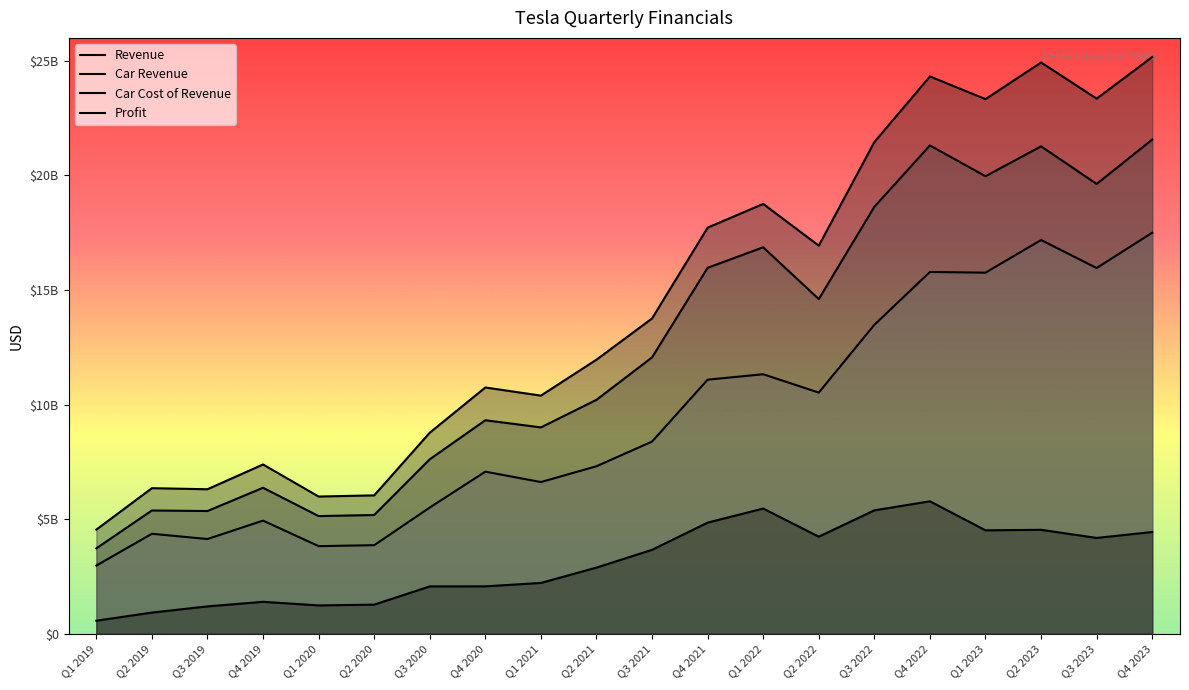

What are all the series names shown in the legend?

Revenue, Car Revenue, Car Cost of Revenue, Profit